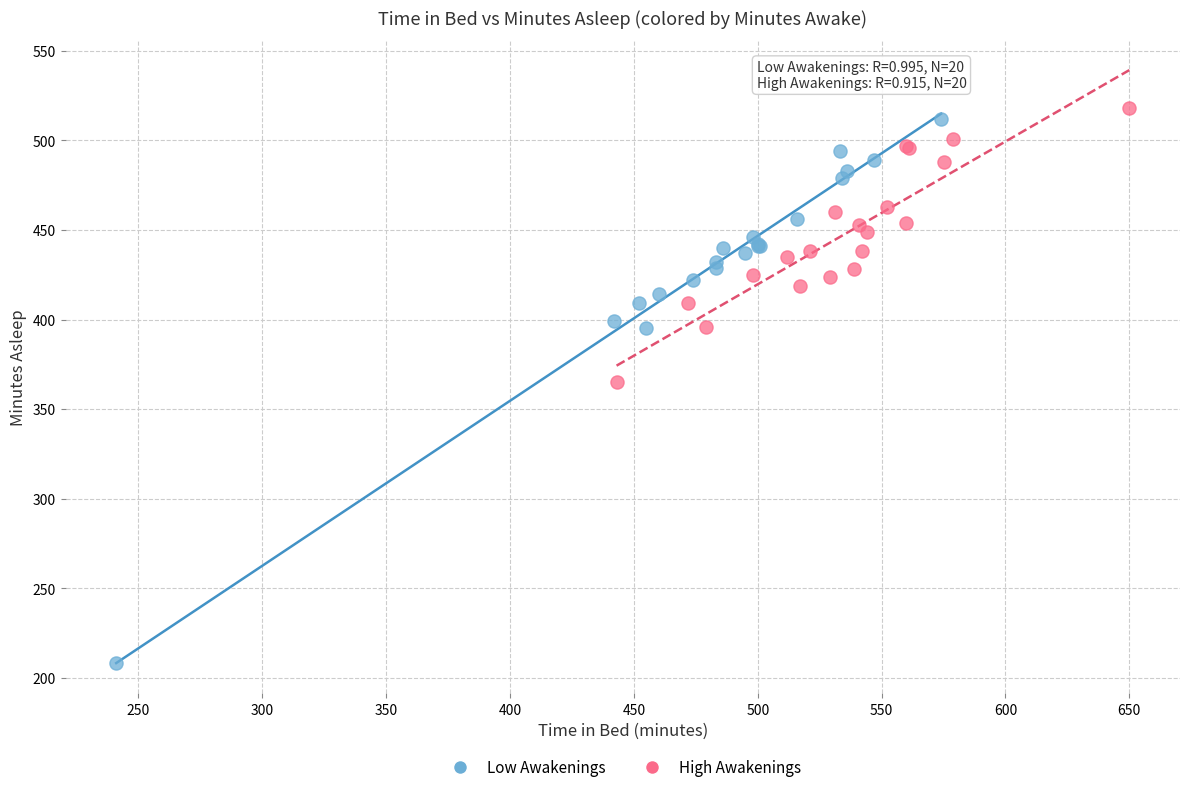

Which series contains the lowest Y value?

Low Awakenings